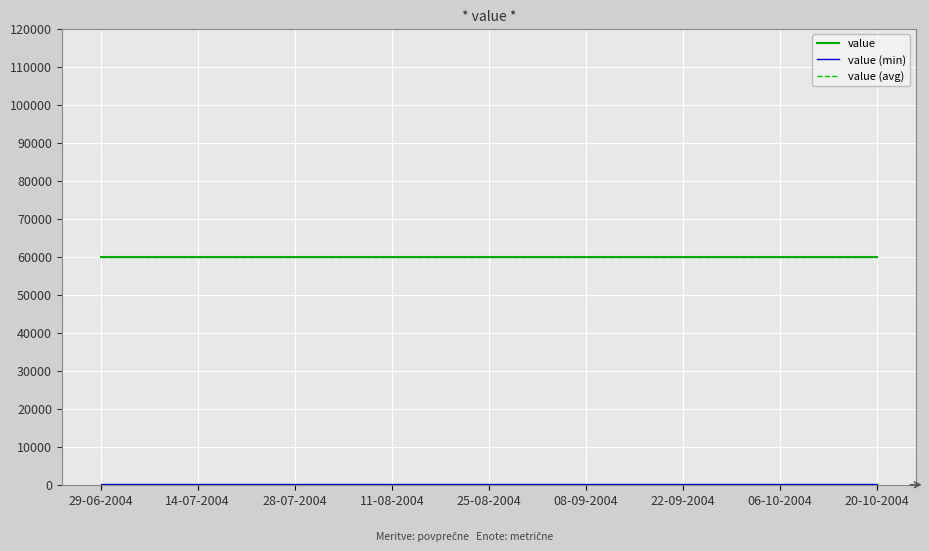

What is the minimum value for value?

60000